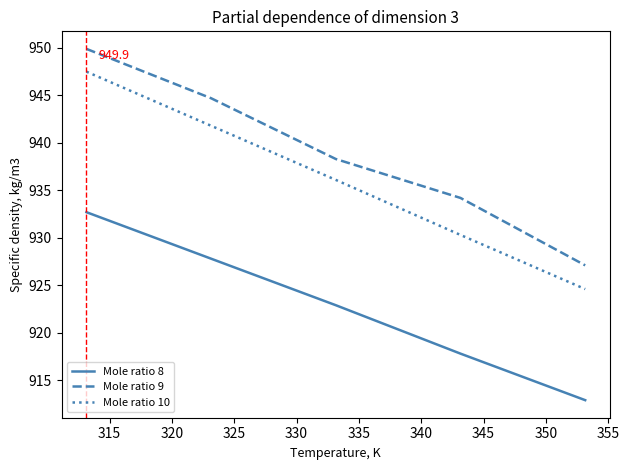

List the series in order of their peak value, lowest first.

Mole ratio 8, Mole ratio 10, Mole ratio 9